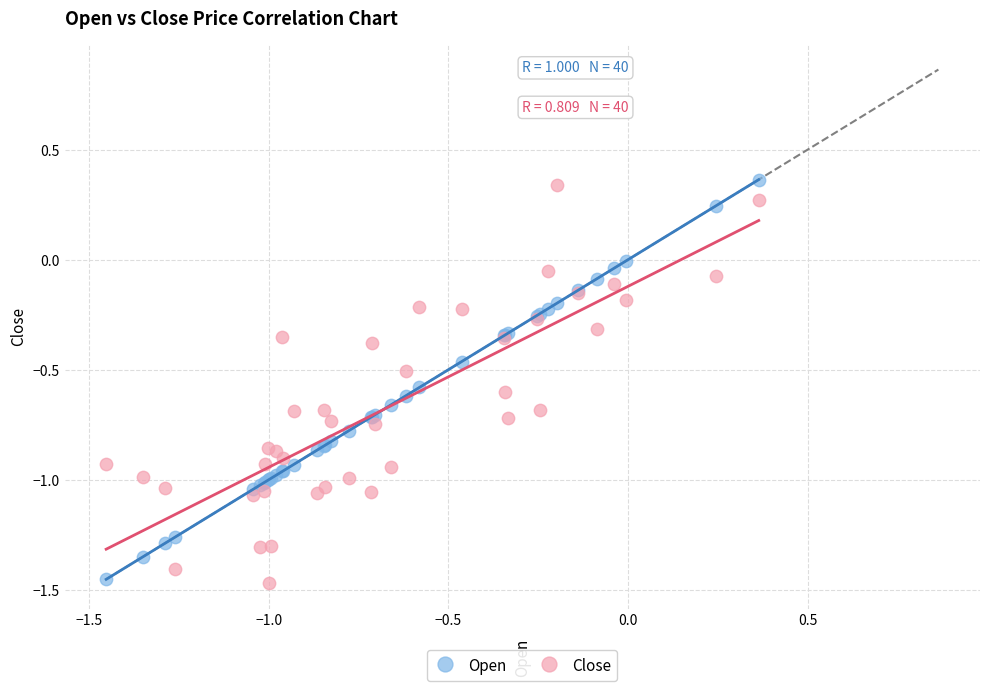

What is the X range (max minus min) for the scatter plot?

1.8